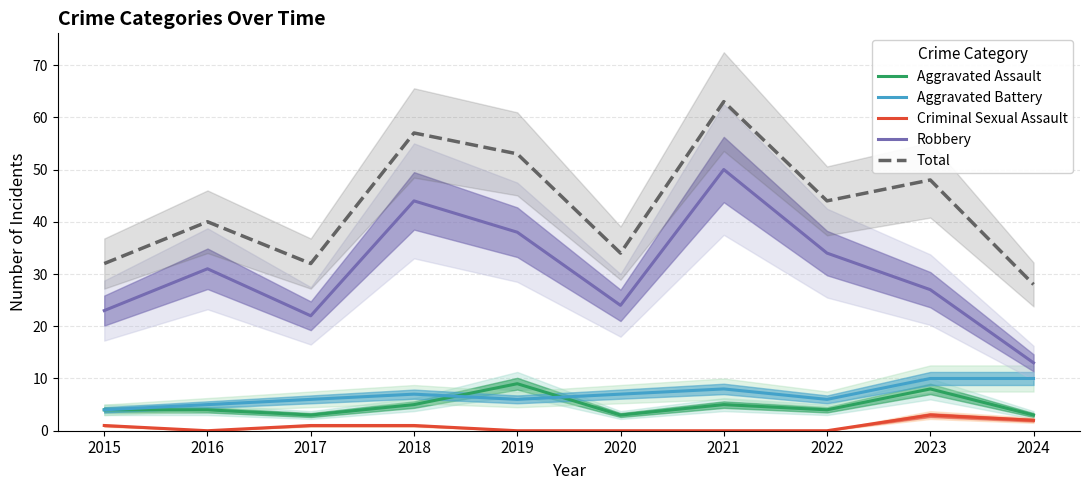

At which category does Aggravated Assault reach its first local peak?

2019